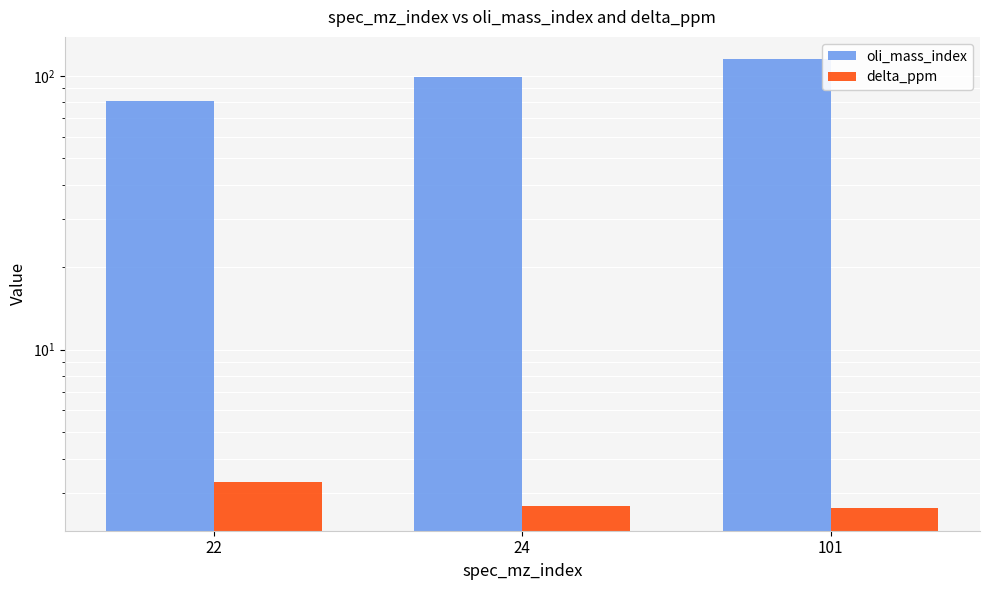

Which category has the highest value across all series?

101